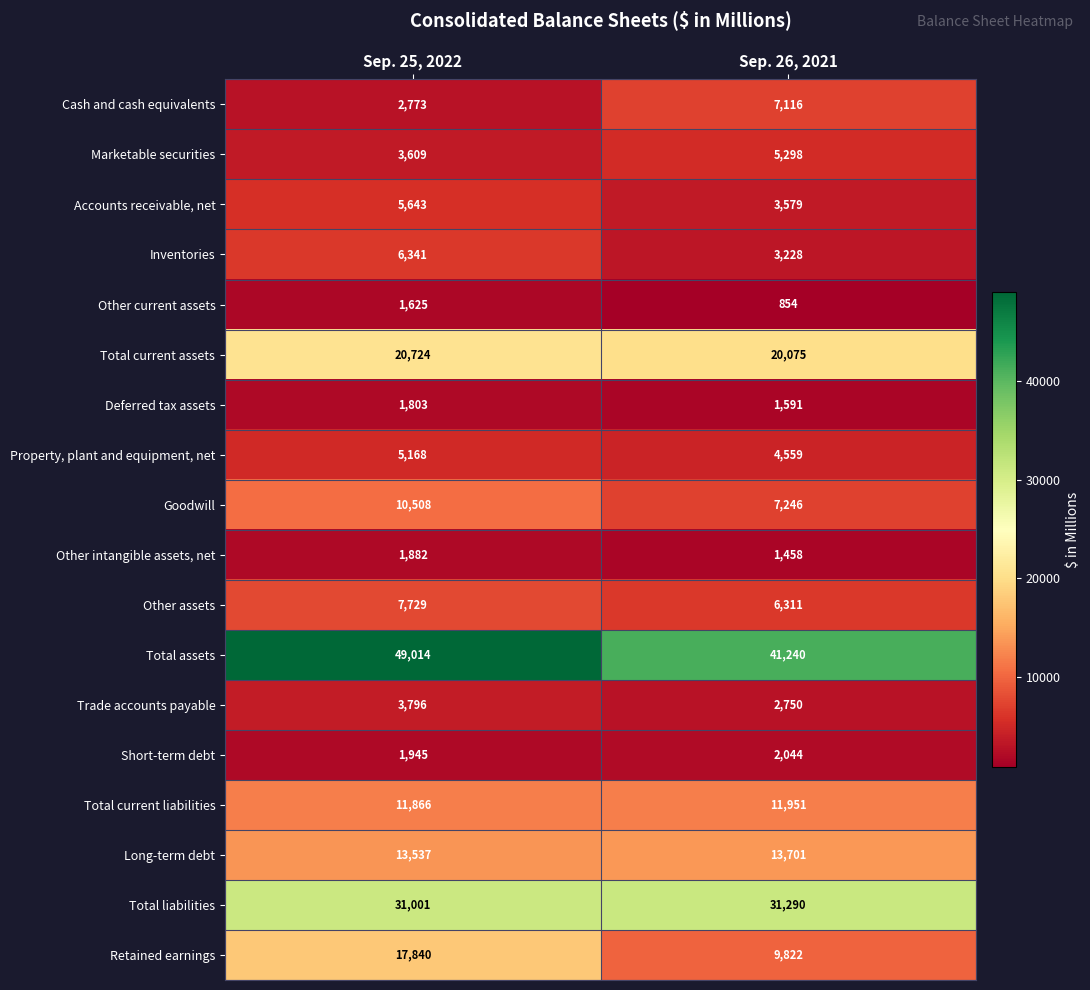

List the series in order of their peak value, highest first.

Total assets, Total liabilities, Total current assets, Retained earnings, Long-term debt, Total current liabilities, Goodwill, Other assets, Cash and cash equivalents, Inventories, Accounts receivable, net, Marketable securities, Property, plant and equipment, net, Trade accounts payable, Short-term debt, Other intangible assets, net, Deferred tax assets, Other current assets